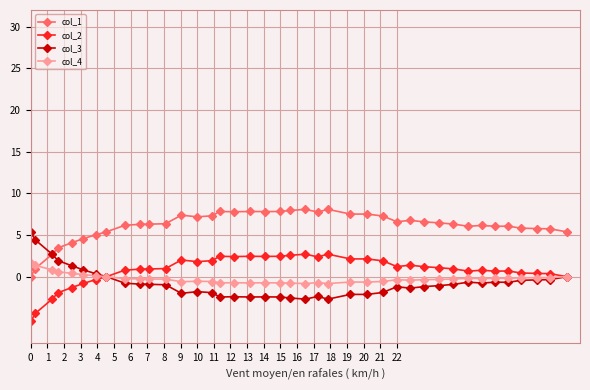

Count the number of data series in this chart.

4